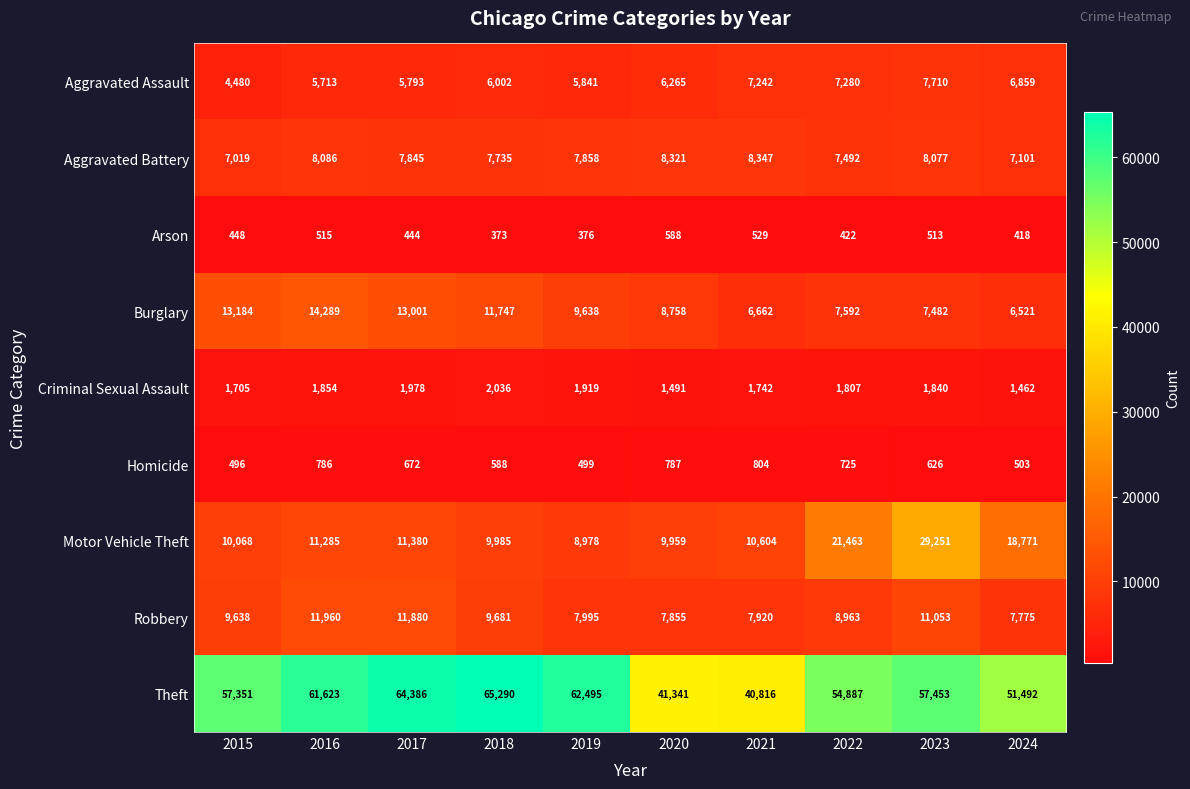

What is the sum of the Burglary values at 2023 and 2021?

14144